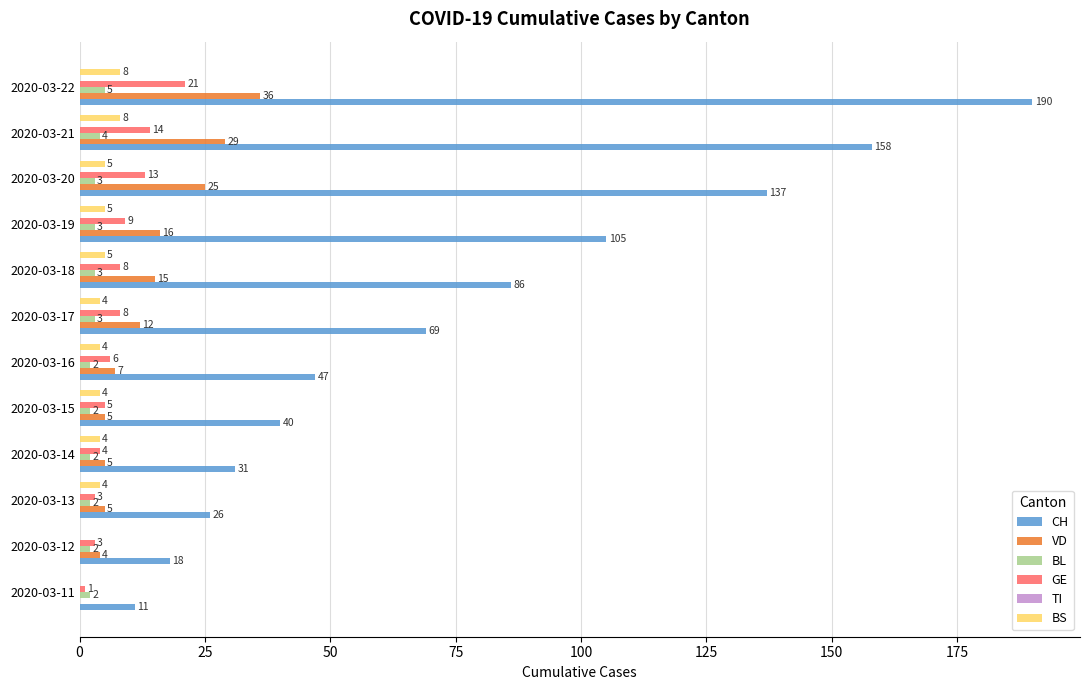

Which series has the largest range (max minus min)?

CH